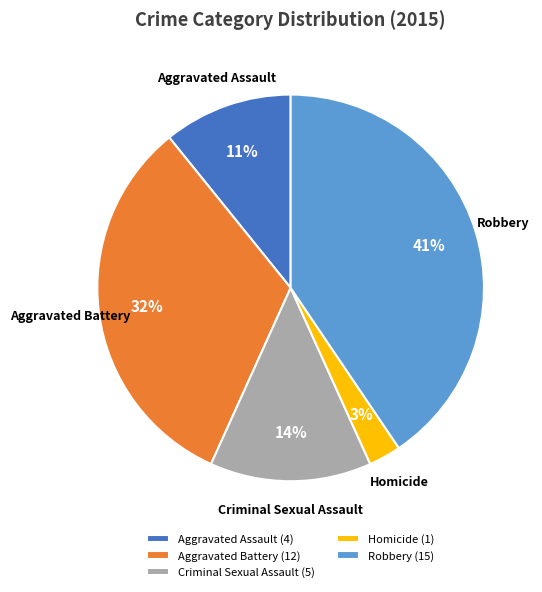

Do Criminal Sexual Assault and Aggravated Battery together represent more than half of the pie?

No